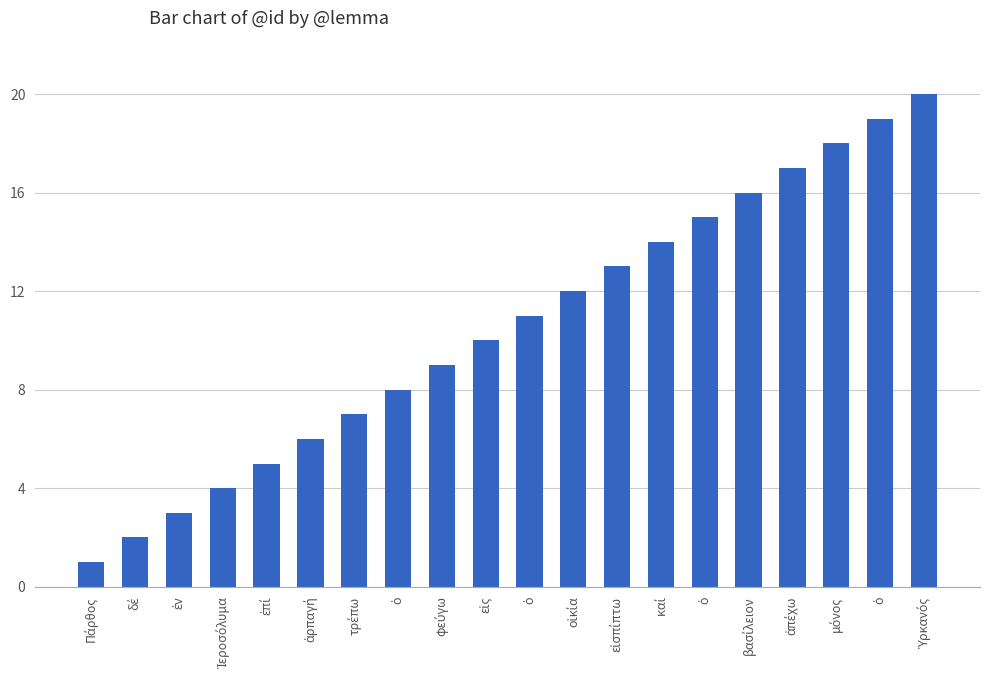

What is the change in value from μόνος to Ὑρκανός?

+2